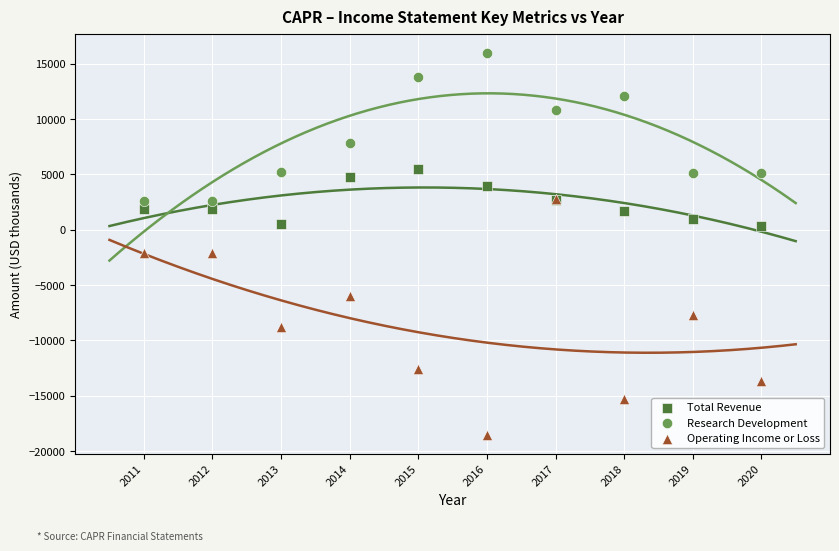

What are all the series names shown in the legend?

Total Revenue, Research Development, Operating Income or Loss